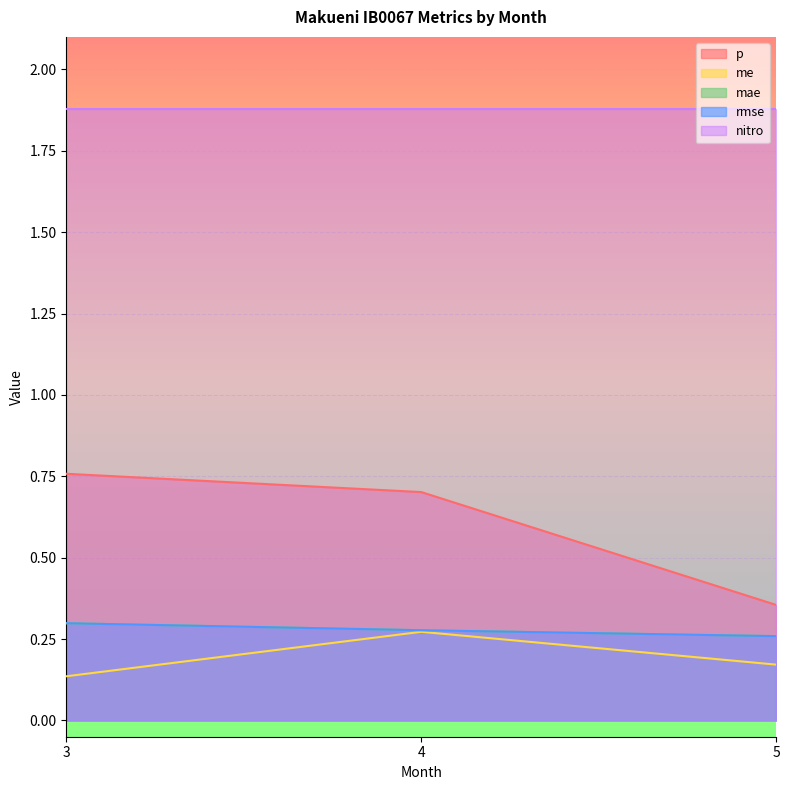

What is the value of the me point at the 3rd from the left?

0.2